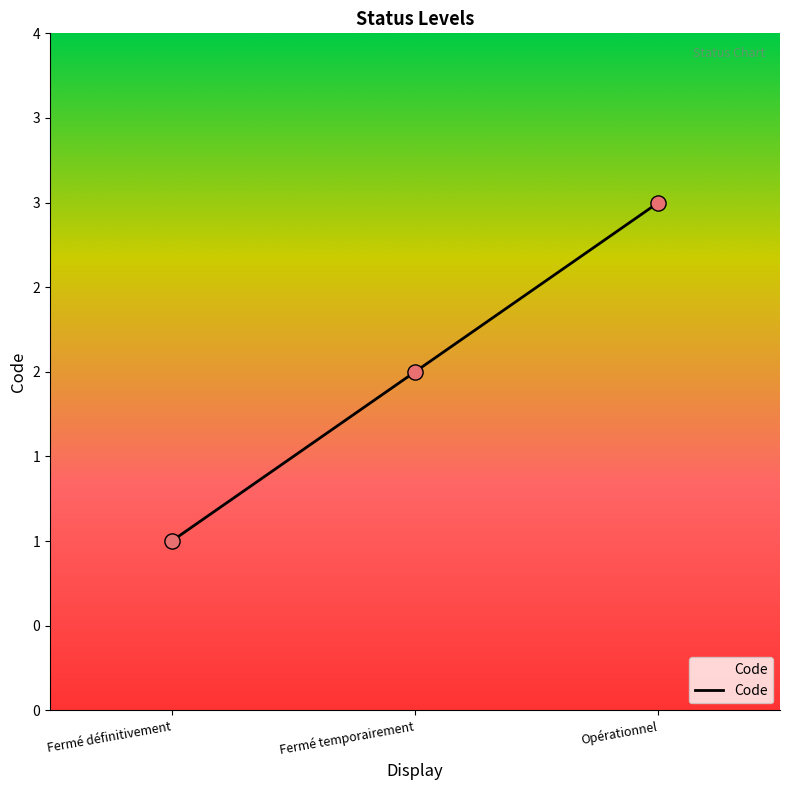

What is the change in value from Fermé définitivement to Fermé temporairement?

+1